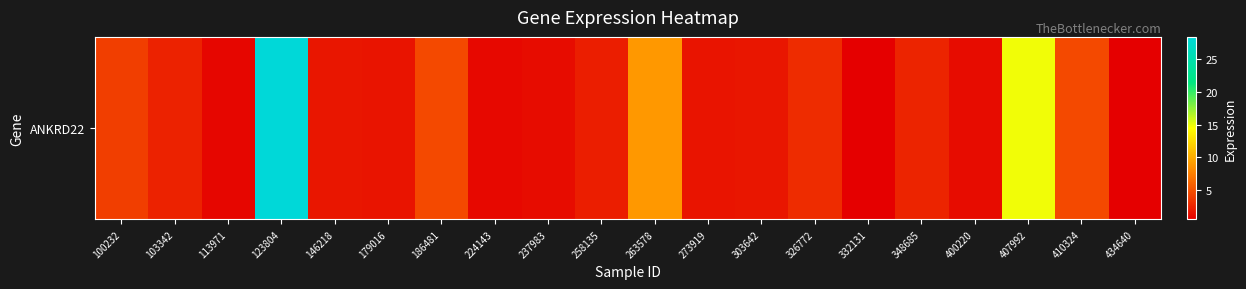

Read the value at 258135.

2.2